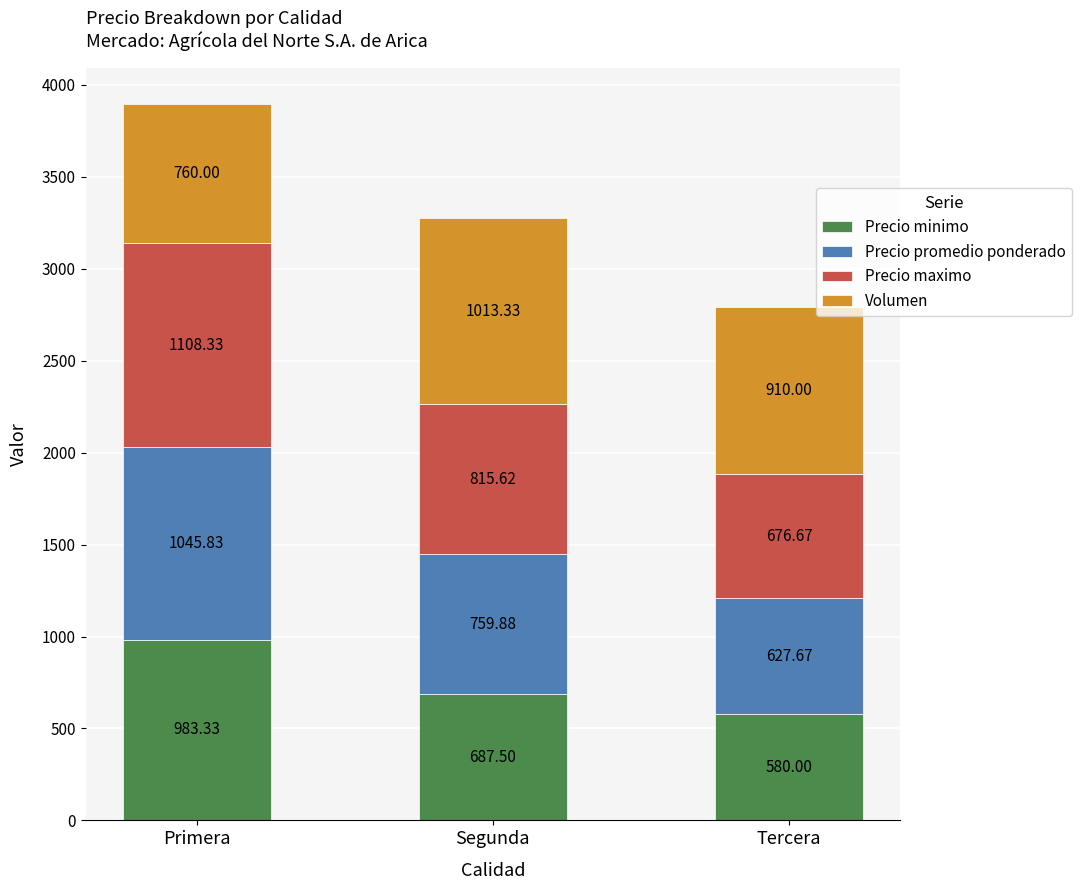

What is the total value across all series at Tercera?

2794.3